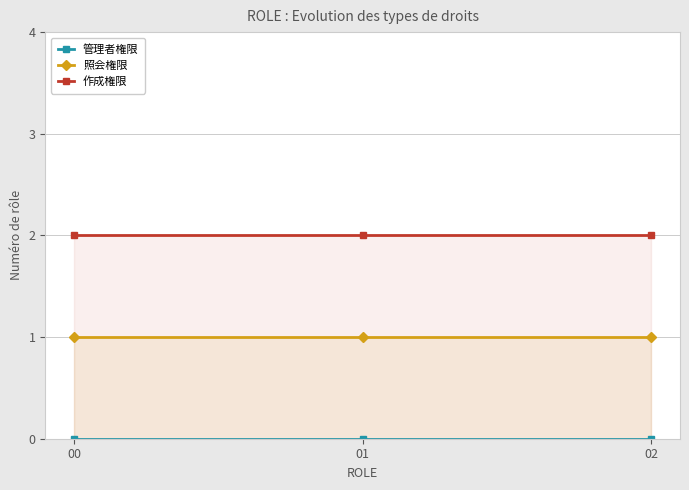

What are all the series names shown in the legend?

管理者権限, 照会権限, 作成権限